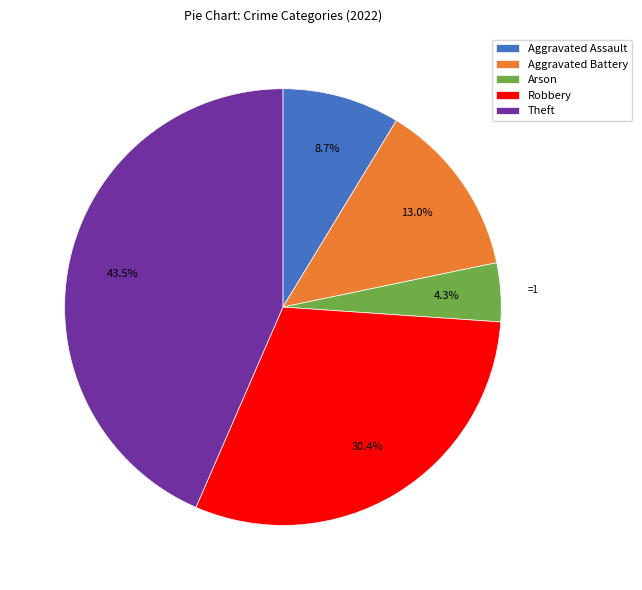

Count the number of slices in the pie.

5